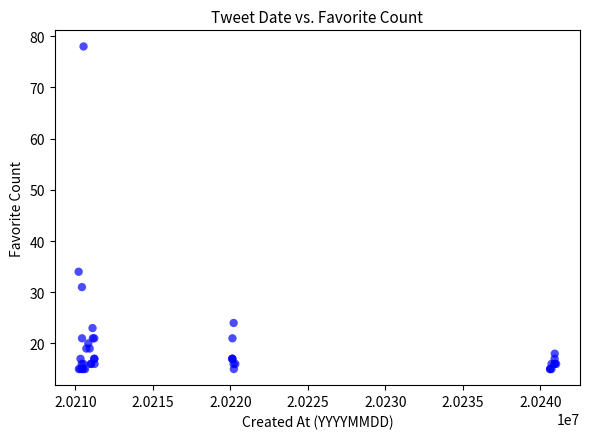

What Y value in the scatter plot is closest to 46?

34